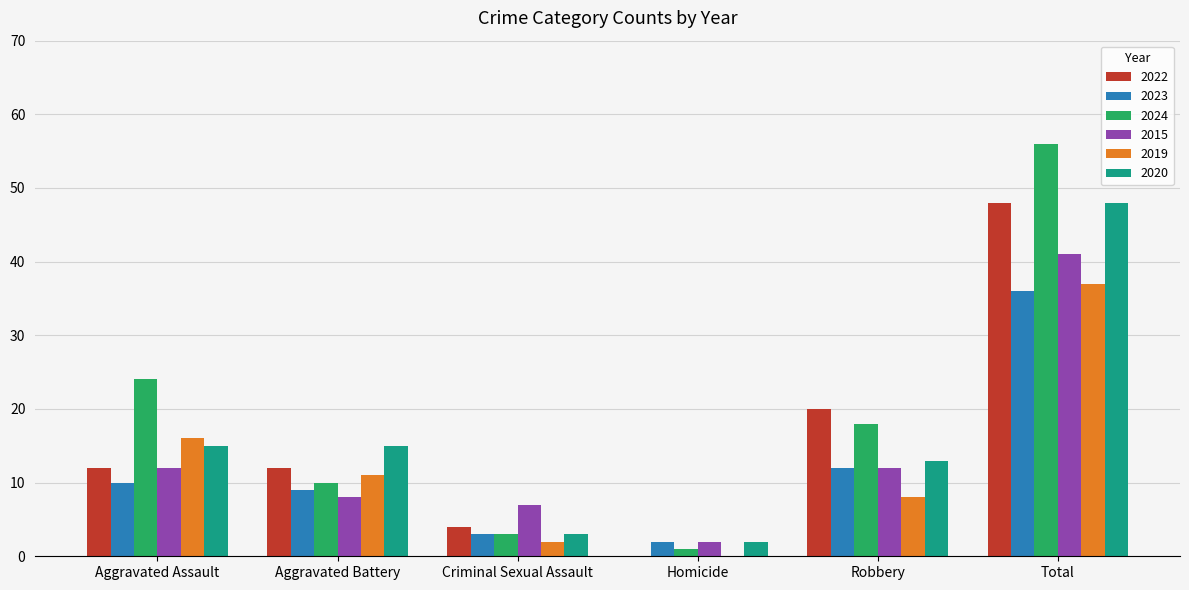

True or false: 2019 has a value of 7 at Aggravated Battery.

False